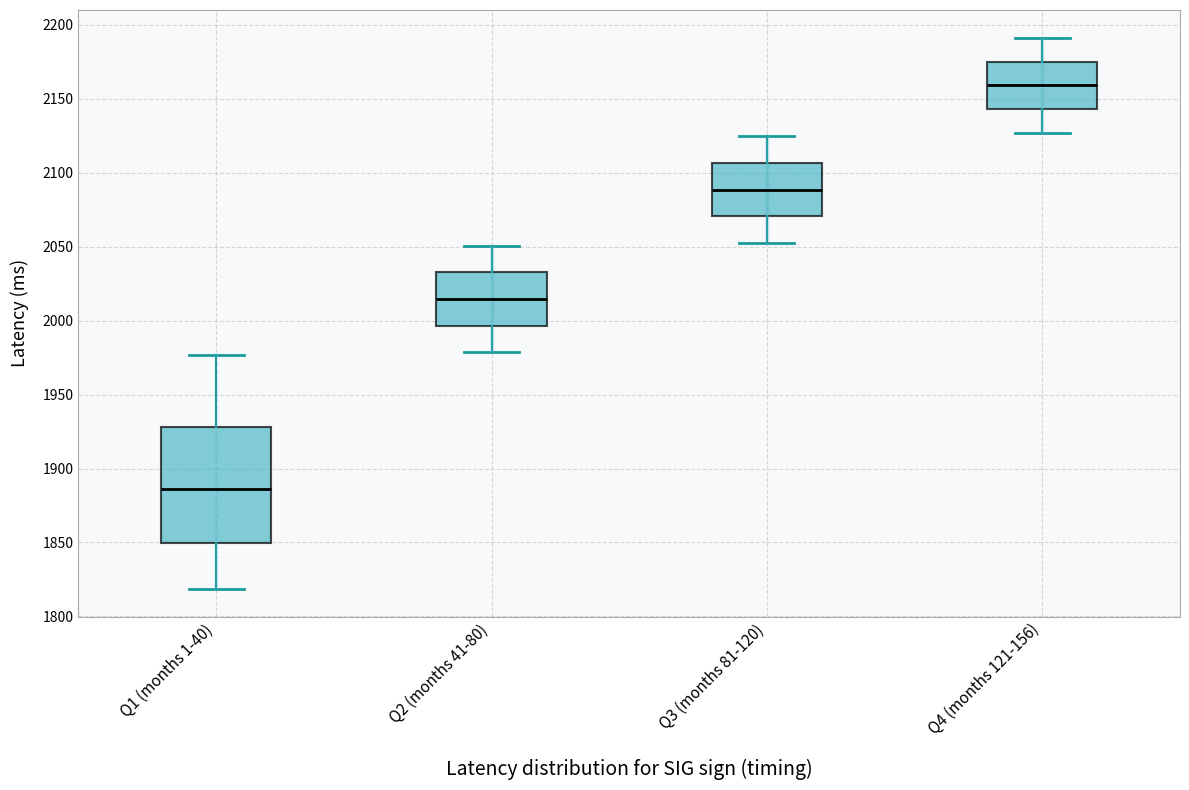

Reading left to right, read every box against the y-axis: the position of its median line, the range the box covers, and the ends of its whiskers. The values are not printed on the chart, so give them approximately, as read against the axis.

Q1 (months 1-40): median 1885, box 1850 to 1930, whiskers 1820 to 1975
Q2 (months 41-80): median 2015, box 1995 to 2035, whiskers 1980 to 2050
Q3 (months 81-120): median 2090, box 2070 to 2105, whiskers 2050 to 2125
Q4 (months 121-156): median 2160, box 2145 to 2175, whiskers 2125 to 2190